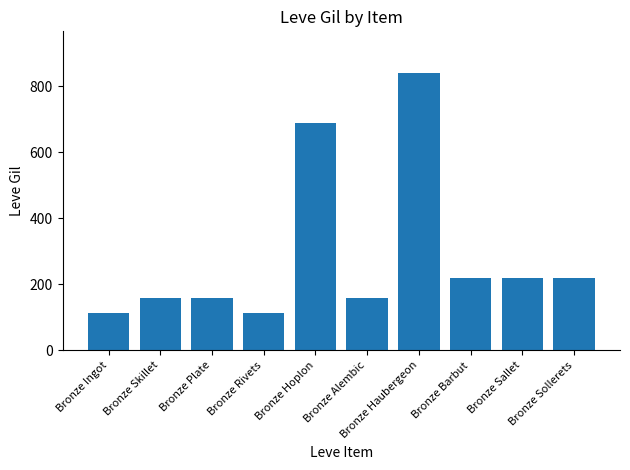

Between Bronze Sollerets and Bronze Ingot, which is larger?

Bronze Sollerets